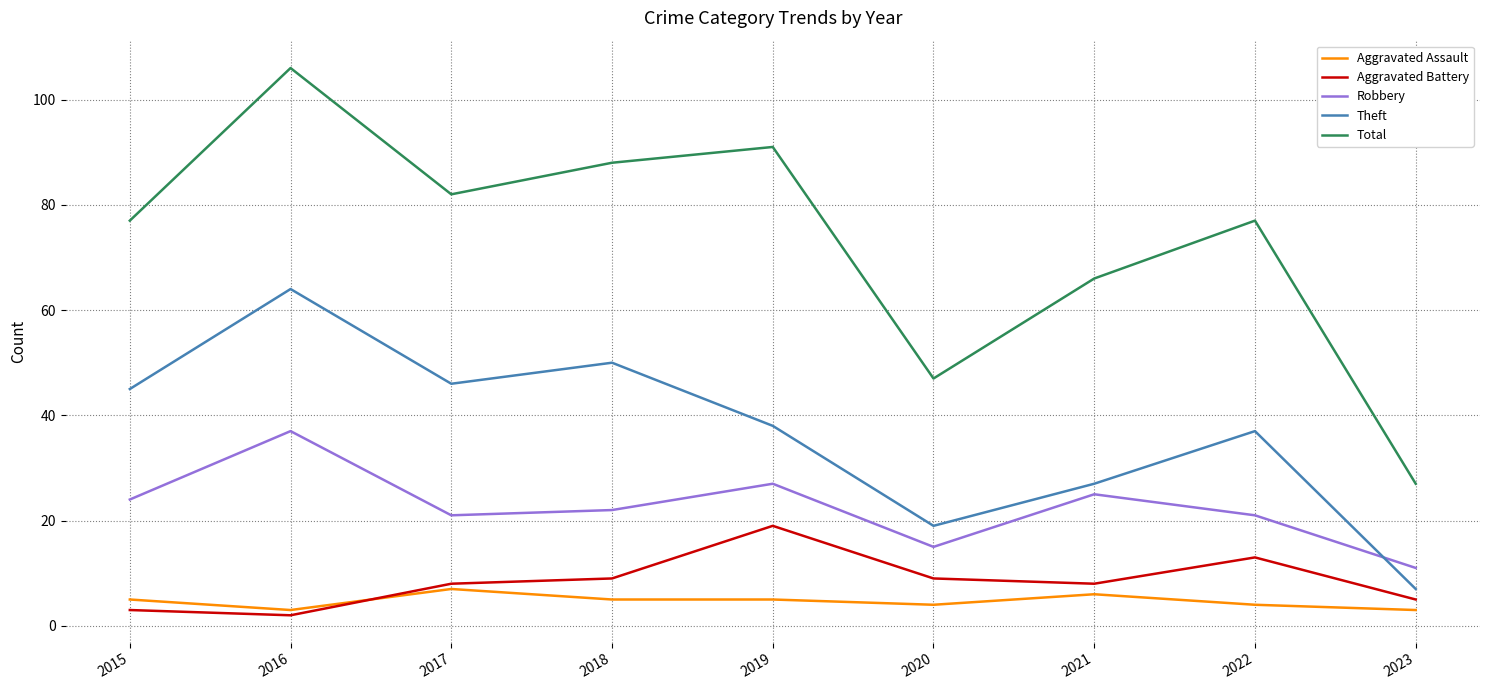

Reading left to right, what are all the values shown in this chart?

Aggravated Assault: 5	3	7	5	5	4	6	4	3
Aggravated Battery: 3	2	8	9	19	9	8	13	5
Robbery: 24	37	21	22	27	15	25	21	11
Theft: 45	64	46	50	38	19	27	37	7
Total: 77	106	82	88	91	47	66	77	27